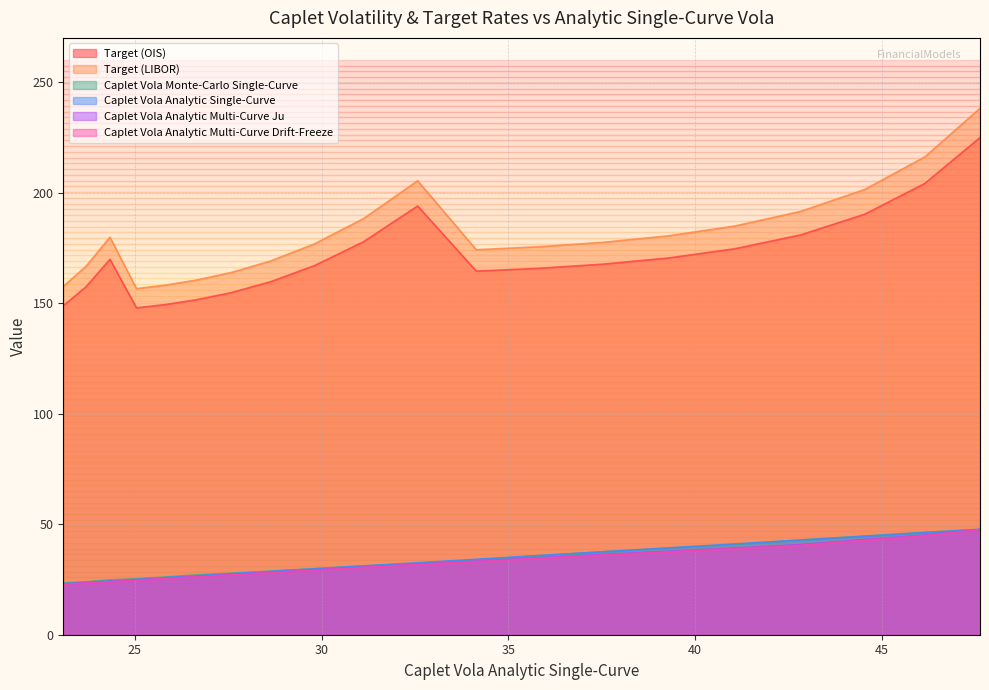

How many lines are shown in the chart?

6